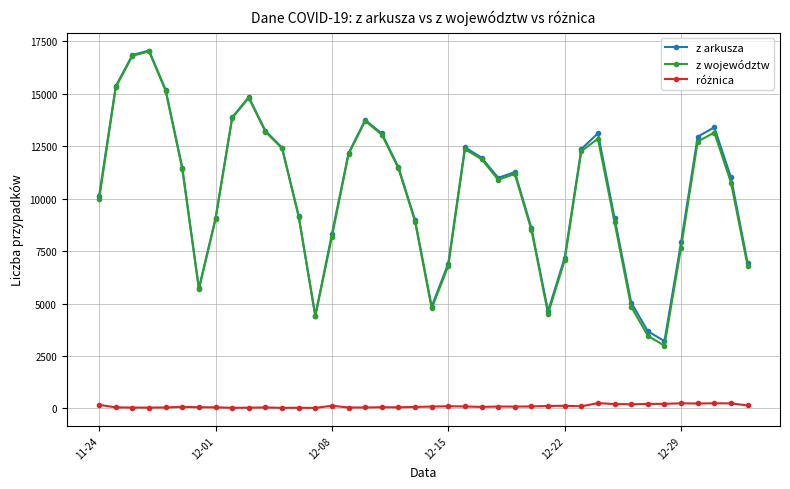

Which series has the largest range (max minus min)?

z województw